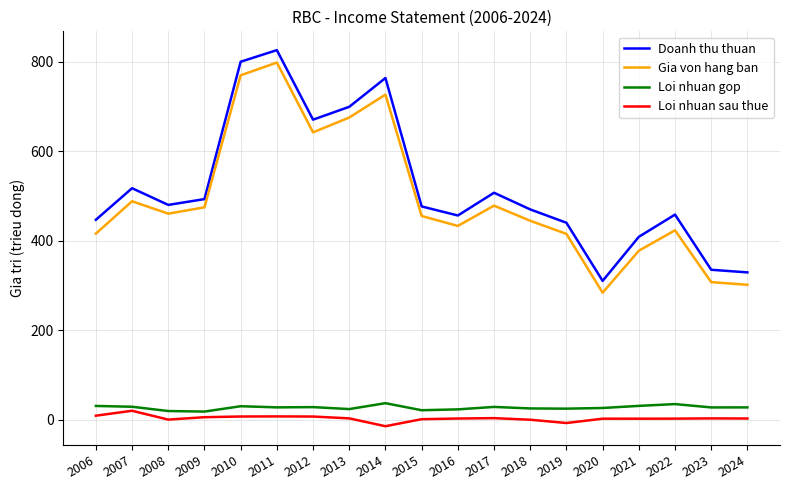

Where does the Loi nhuan gop series first go above 27?

2006